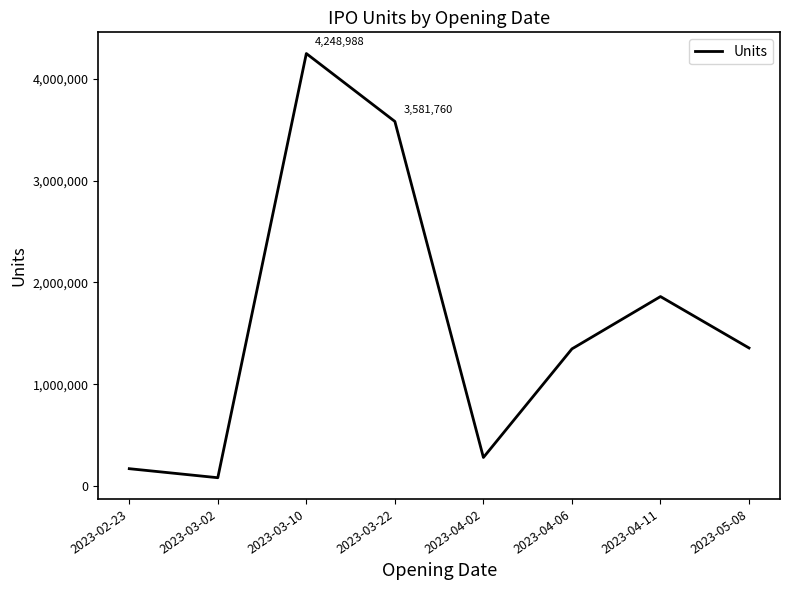

True or false: the data shows 1346993 at 2023-04-06.

True